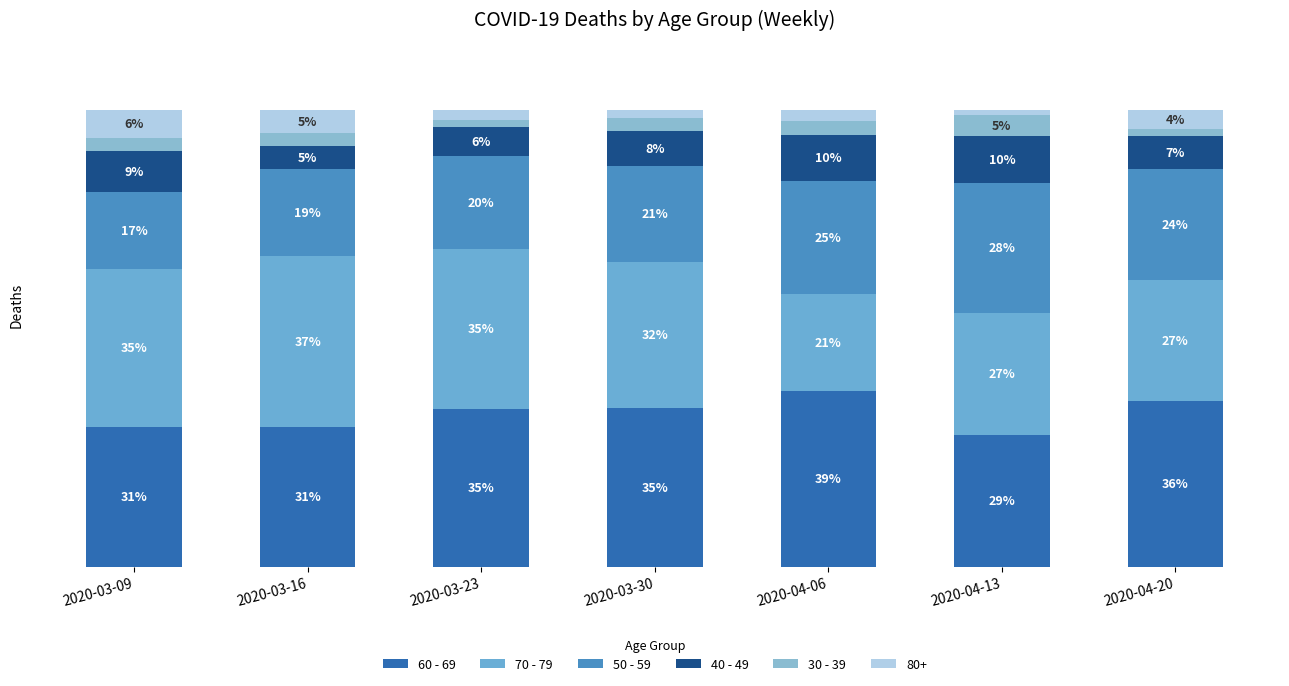

Does the chart contain any negative values?

No